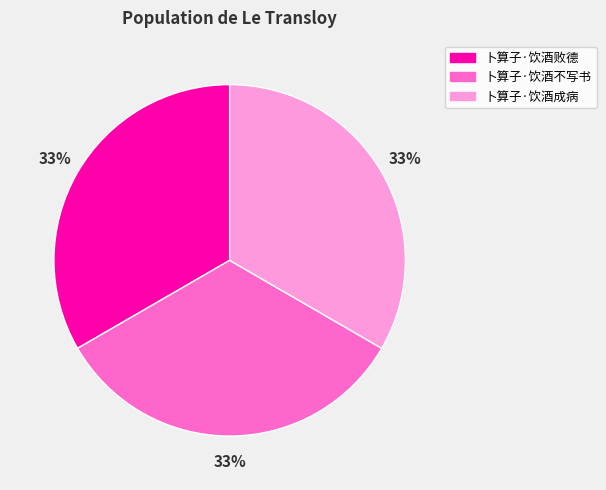

To the nearest percent, what portion does 卜算子·饮酒不写书 represent?

33%